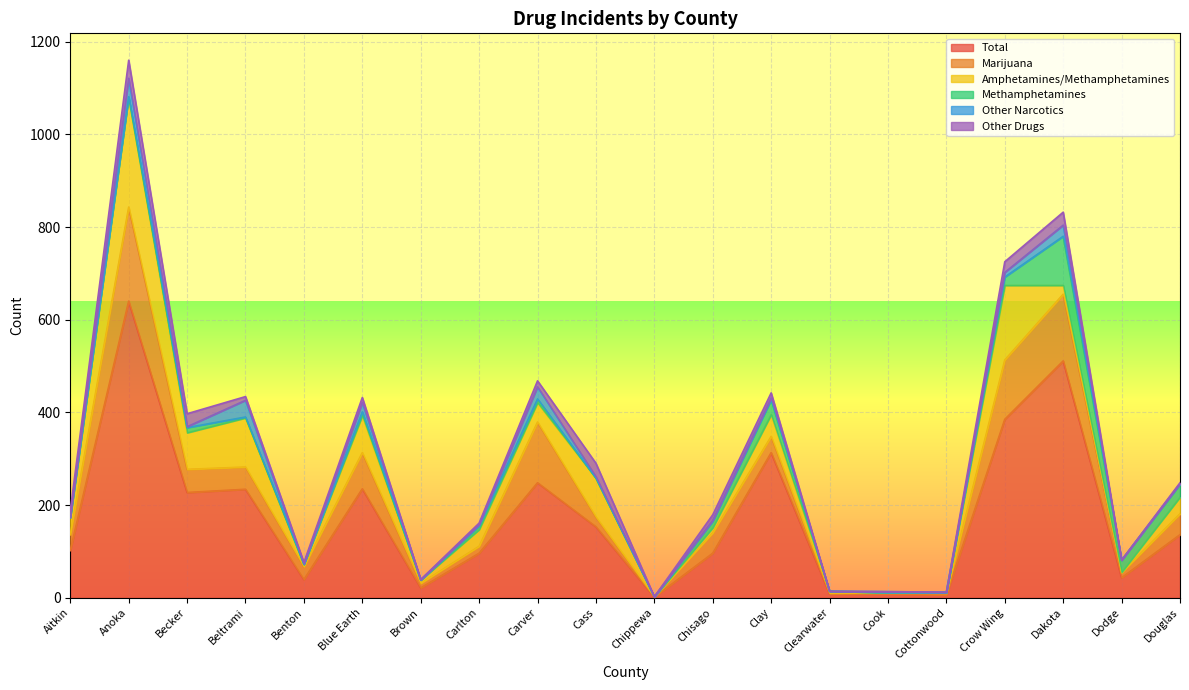

Rank the series by their maximum value, from highest to lowest.

Total, Amphetamines/Methamphetamines, Marijuana, Methamphetamines, Other Narcotics, Other Drugs